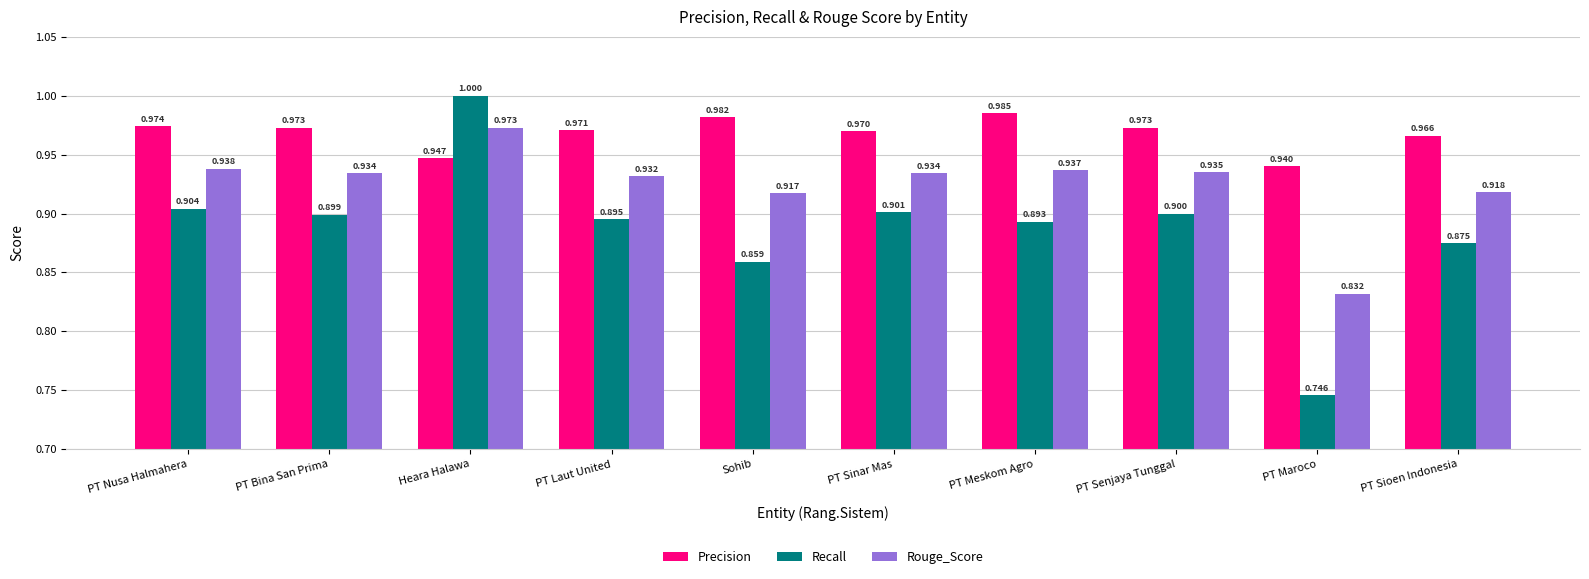

What is the average value of the Precision series?

1.0